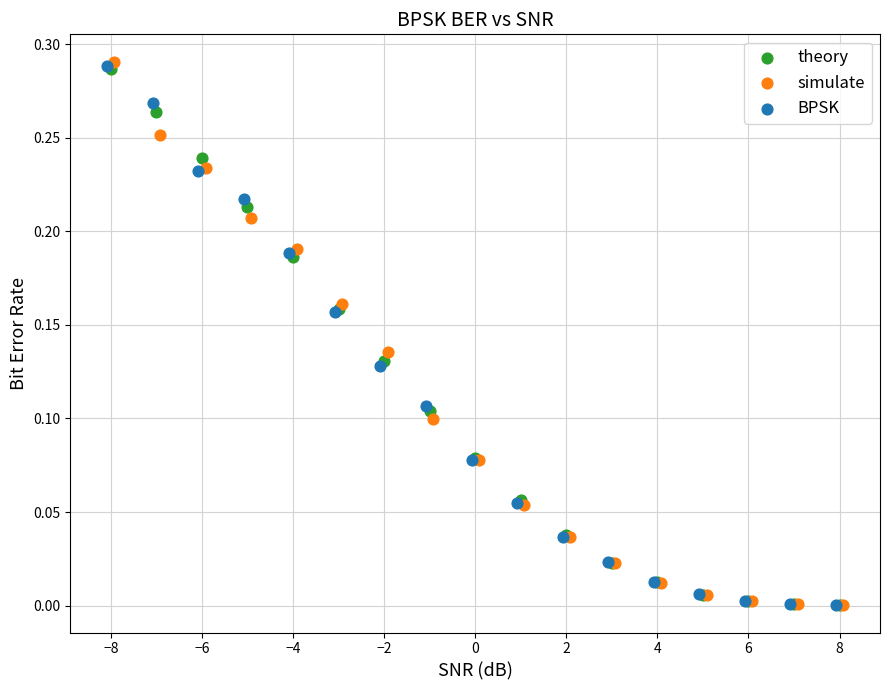

Which series has the widest spread of Y values?

simulate